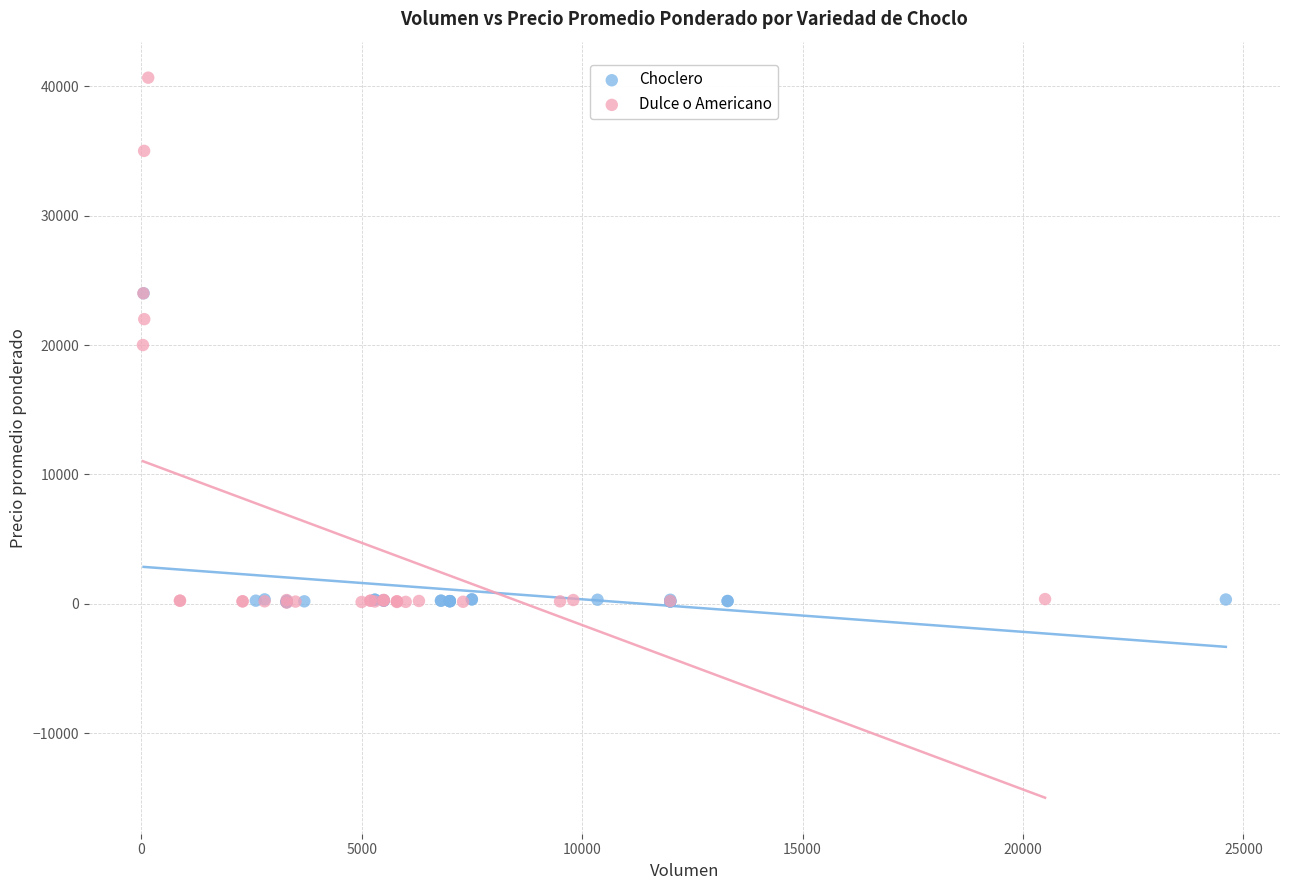

Which series reaches the maximum Y coordinate?

Dulce o Americano